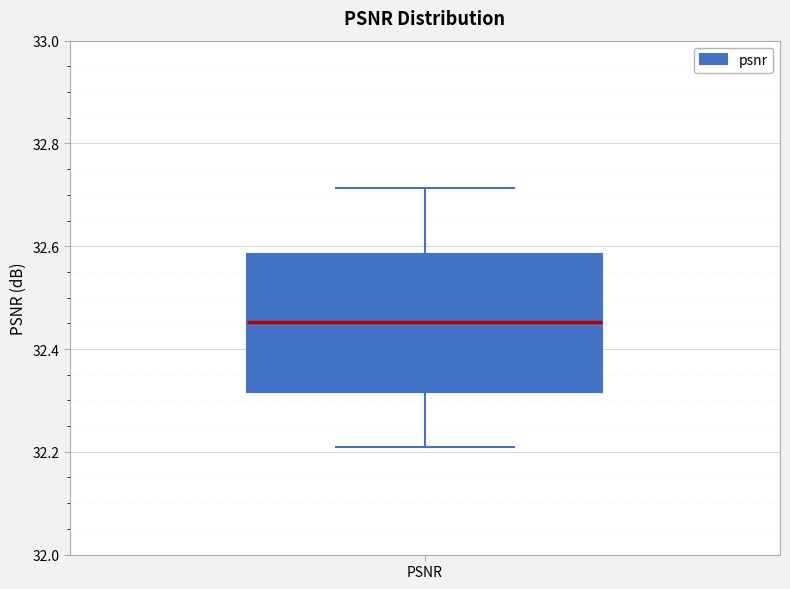

Where is the lower edge of the box for PSNR on the y-axis? The values are not printed on the chart, so give them approximately, as read against the axis.

32.32